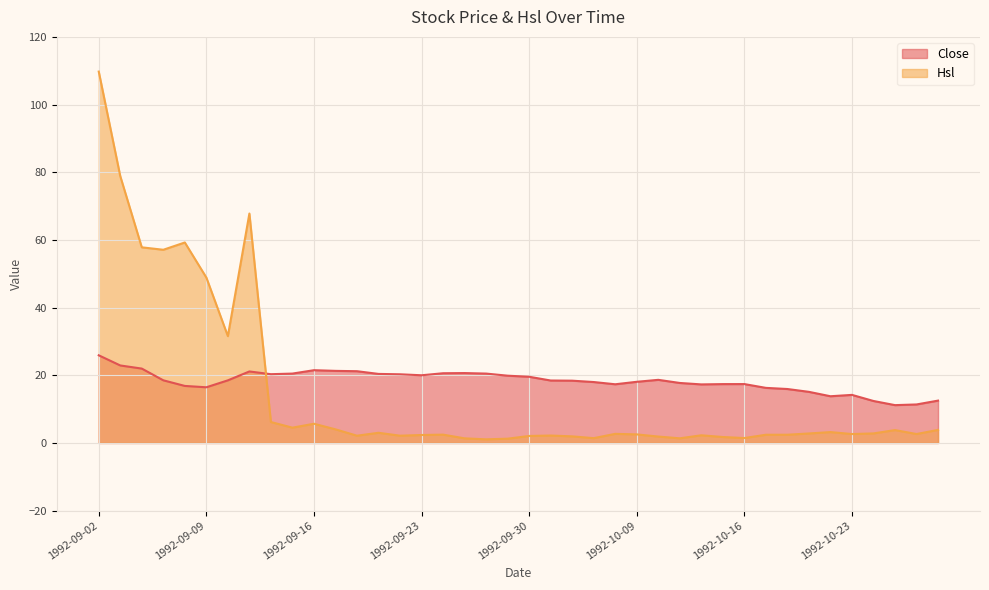

Where is Hsl nearest to the value 55?

1992-09-07